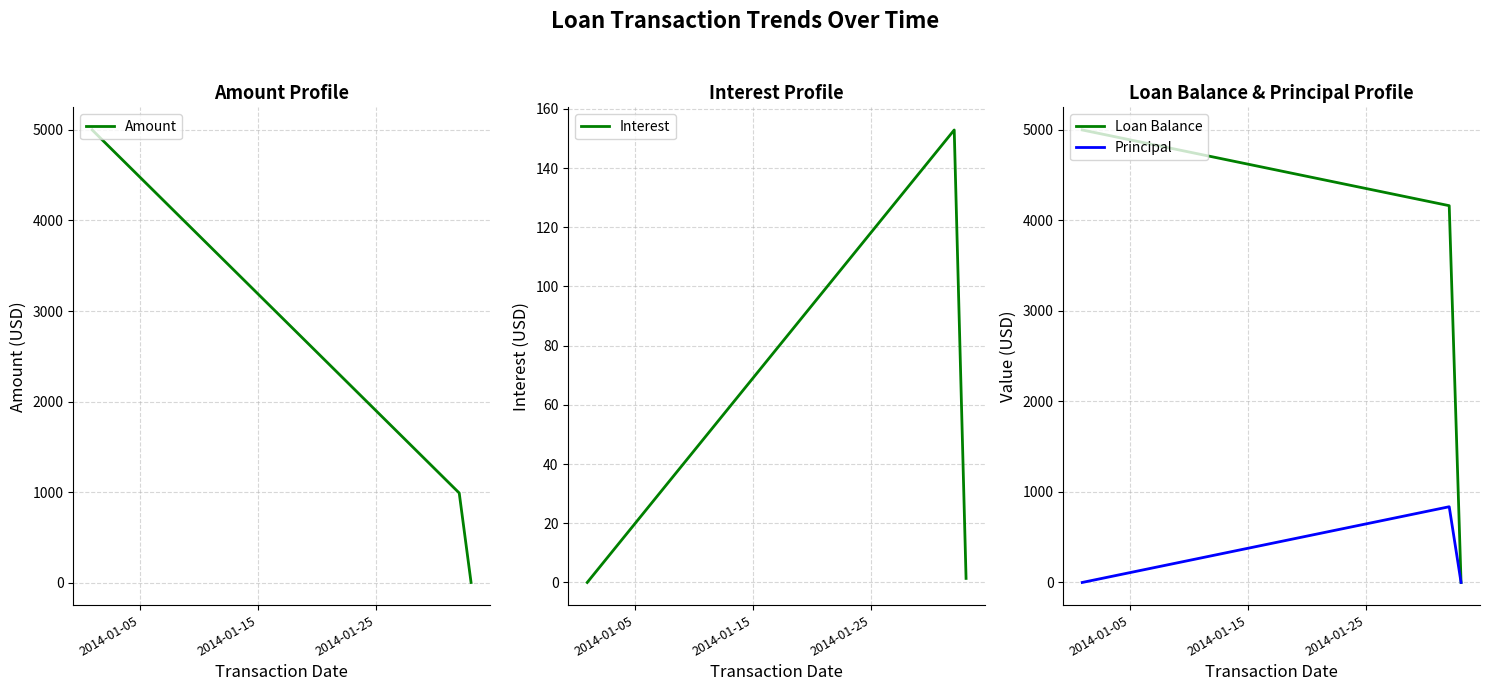

What are all the series names shown in the legend?

Amount, Interest, Loan Balance, Principal